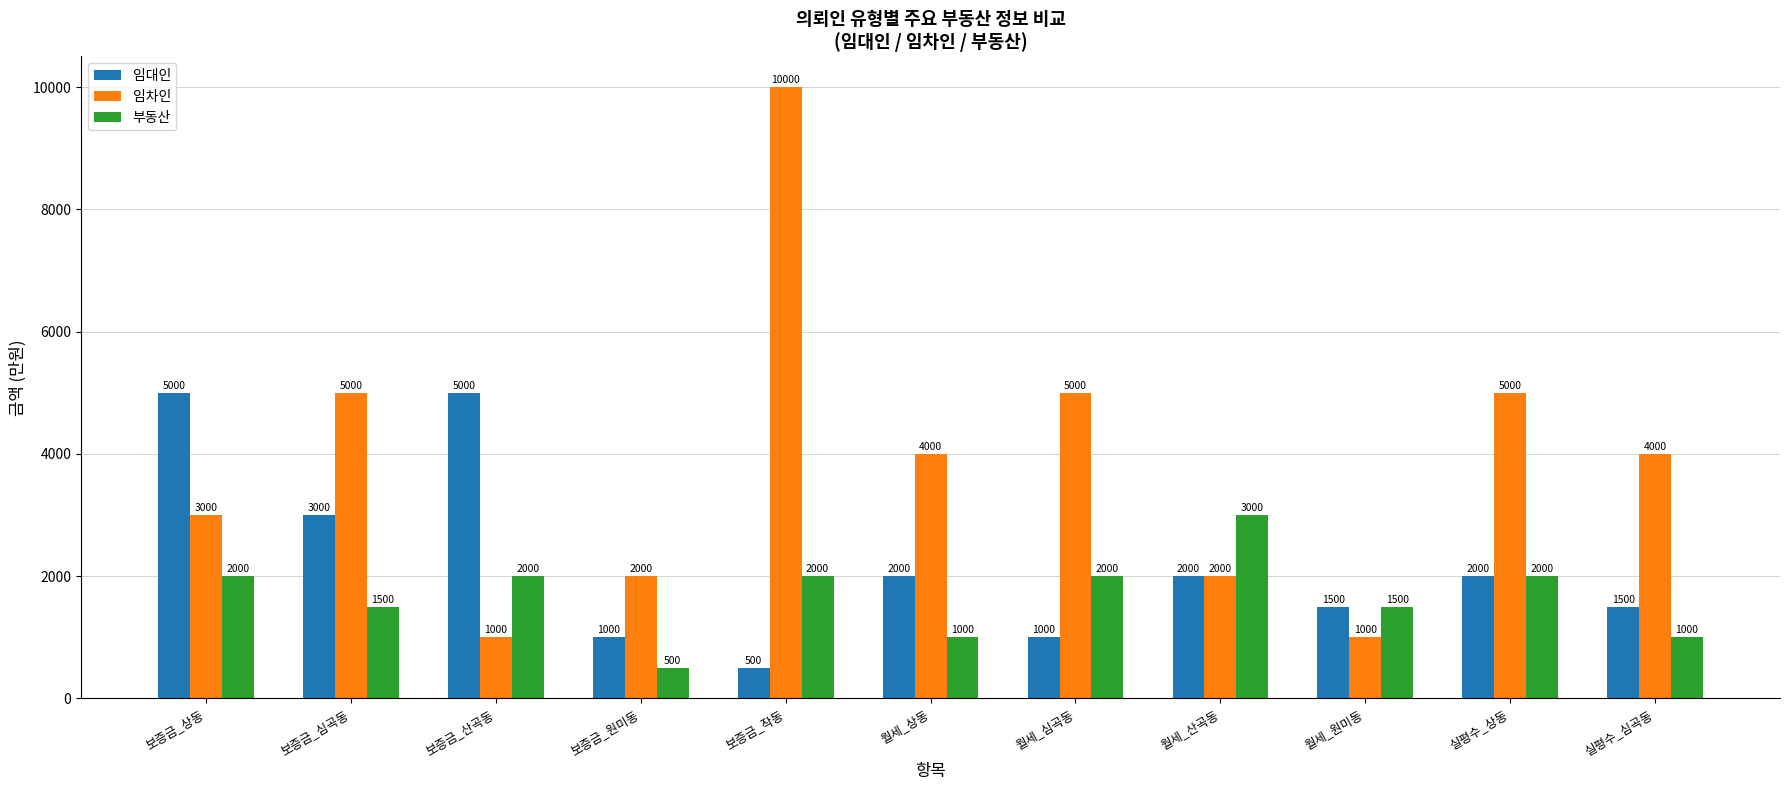

What is the highest value of the 부동산 series?

3000